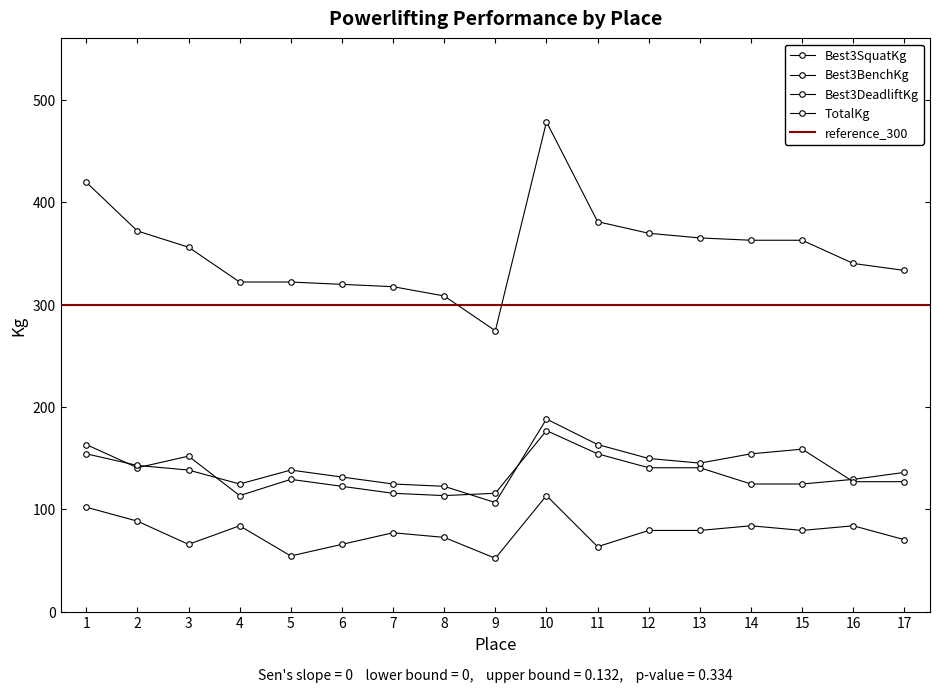

What is the total value across all series at 5?

644.1